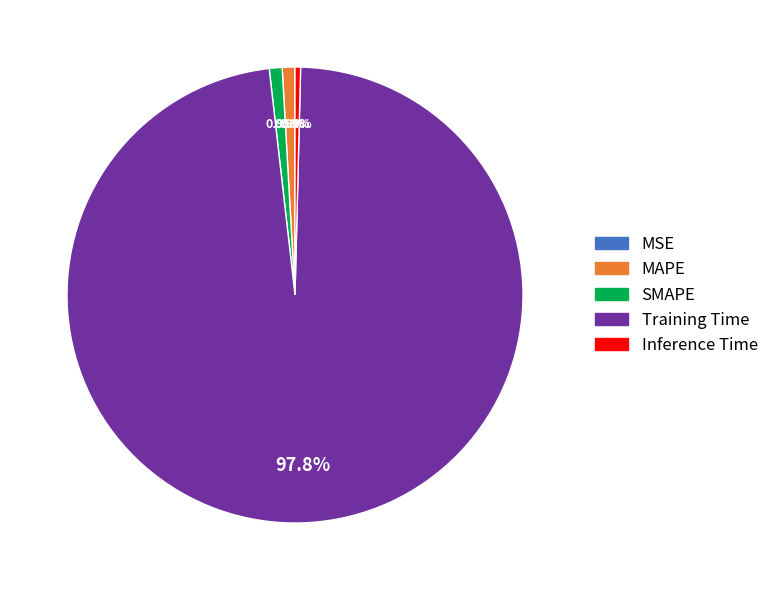

Which slice is the largest?

Training Time